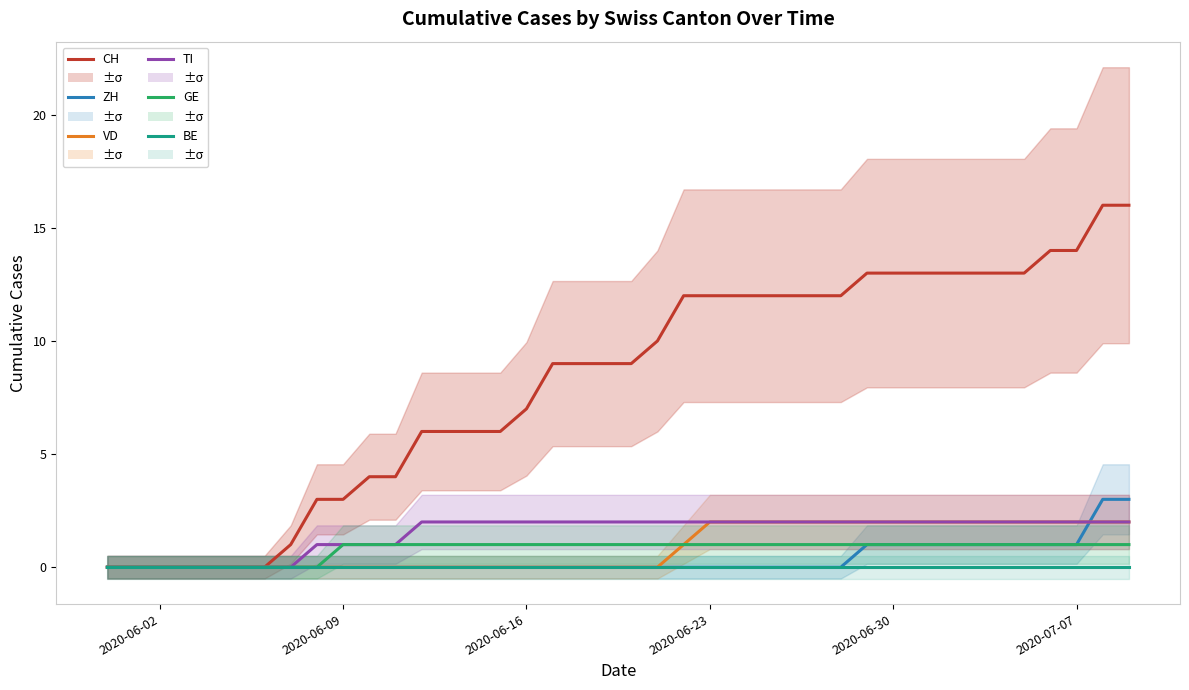

What is the maximum value for CH?

16